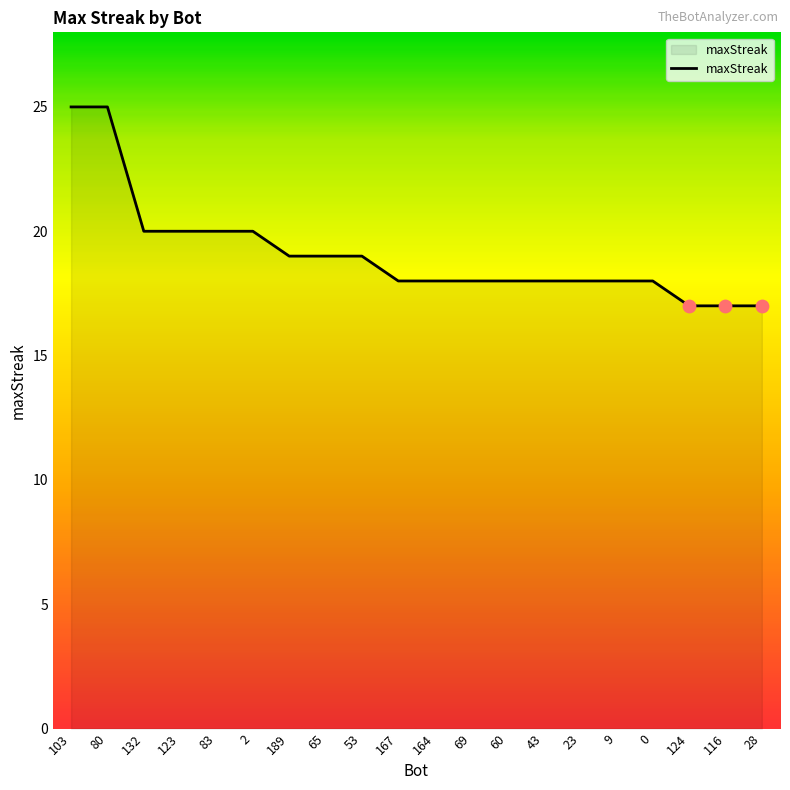

Between 28 and 2, which is larger?

2